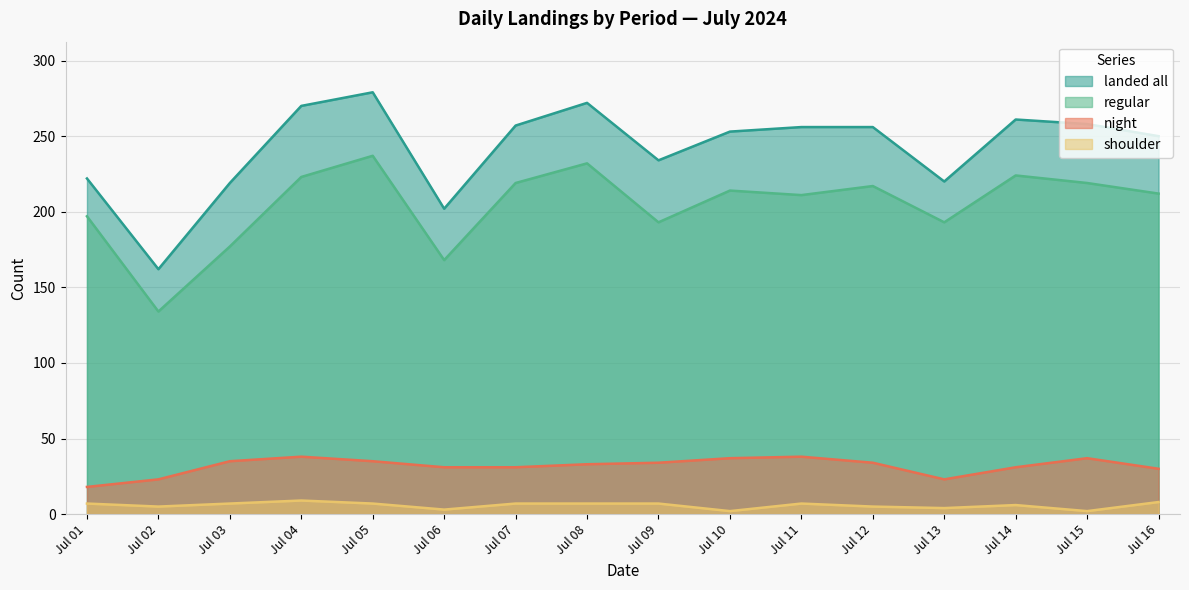

What is the lowest value of the night series?

18